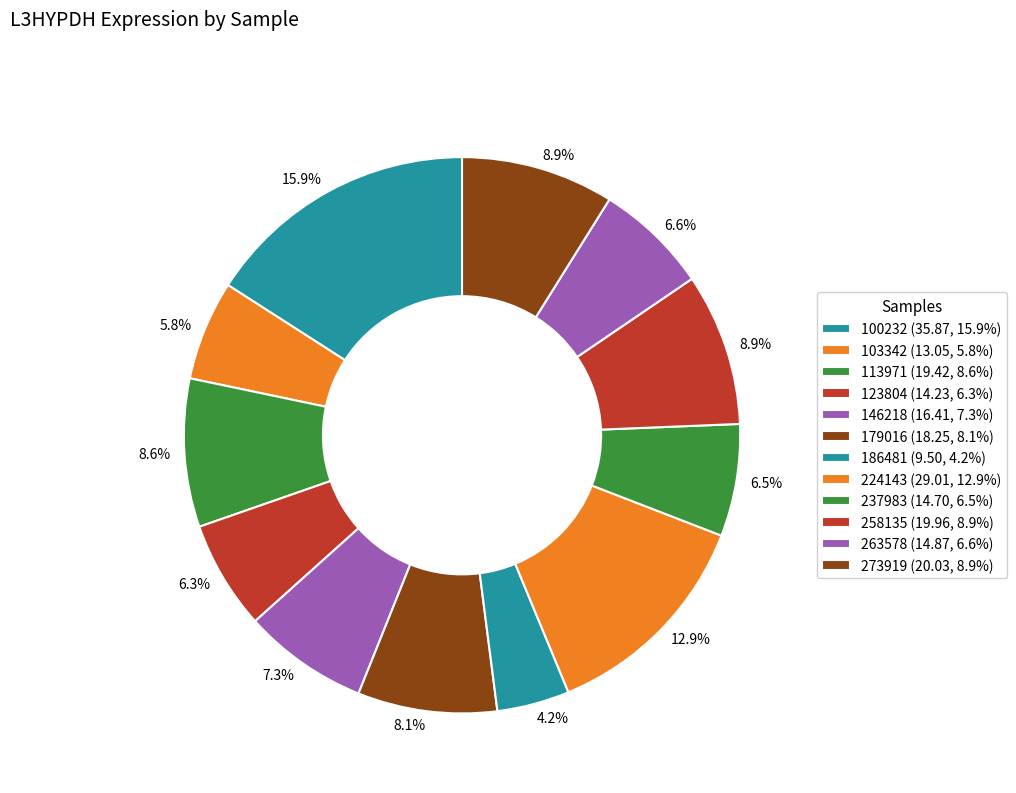

Does 273919 account for over 50% of the chart?

No